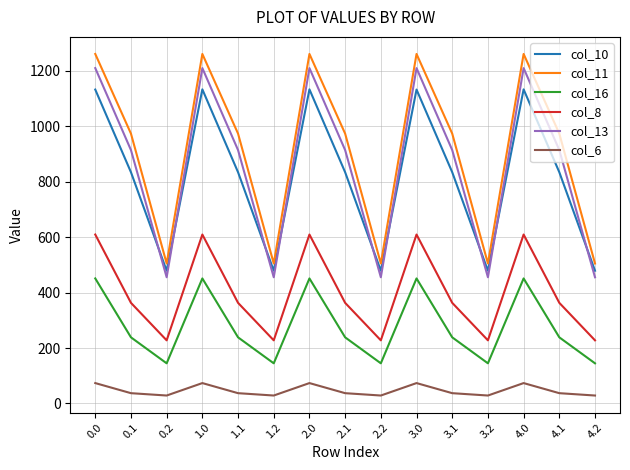

What is the average value of the col_8 series?

400.2